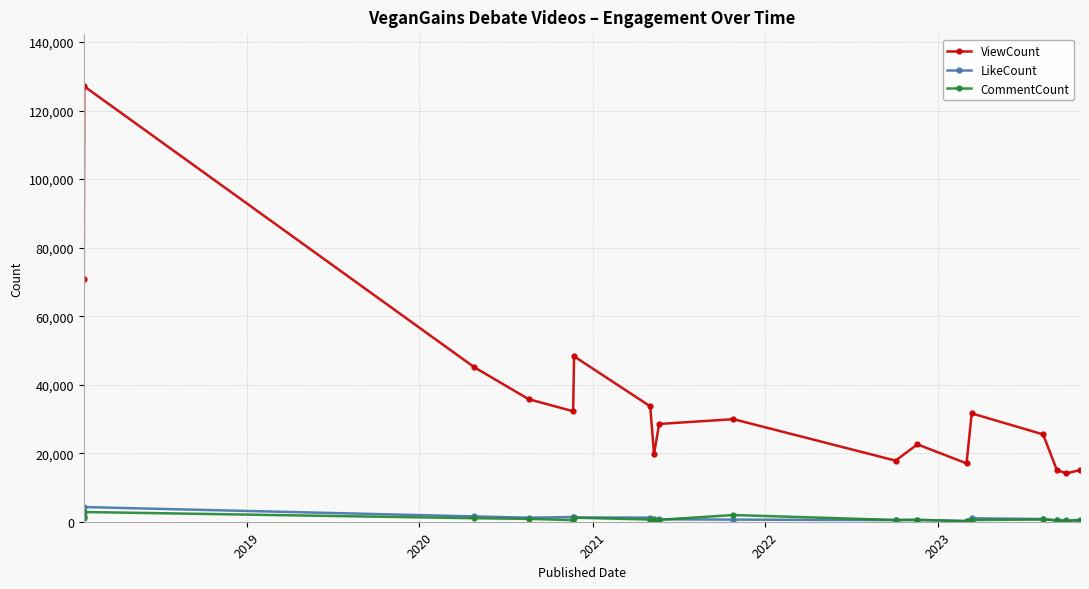

What is the greatest value displayed?

127071